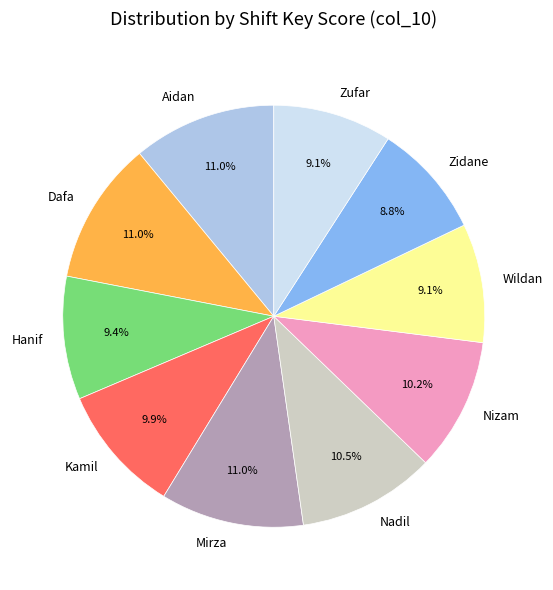

To the nearest percent, what is the difference between the largest and smallest slice percentages?

2%